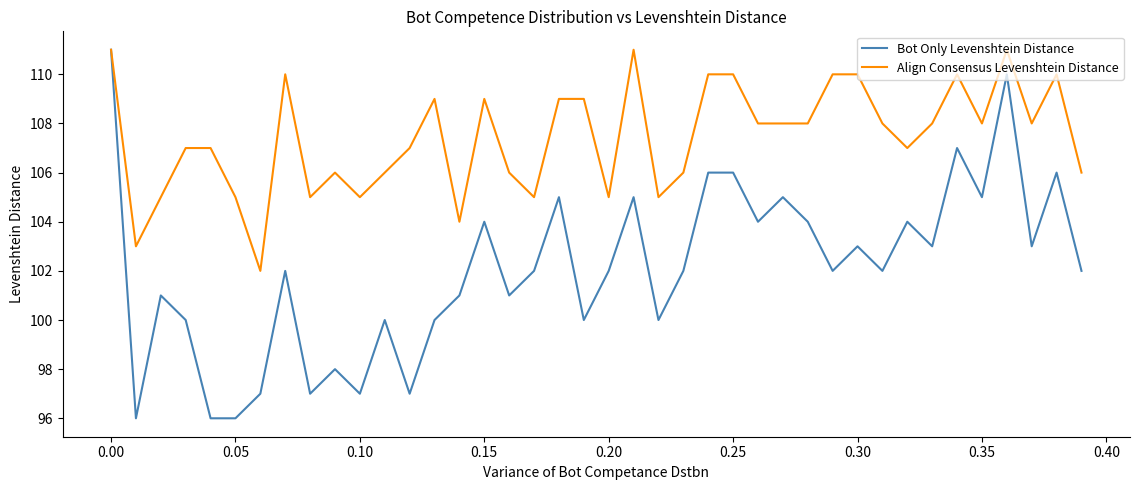

What is the minimum value shown in the chart?

96